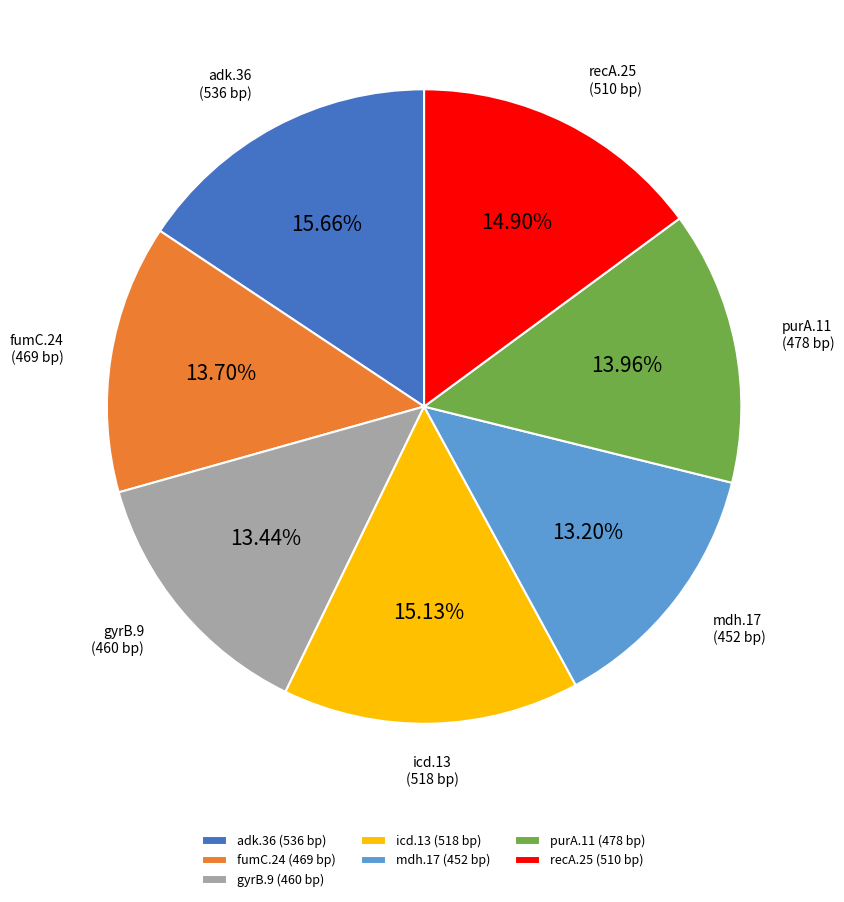

What is the ratio of the value at fumC.24 (469 bp) to the value at gyrB.9 (460 bp)?

1.0